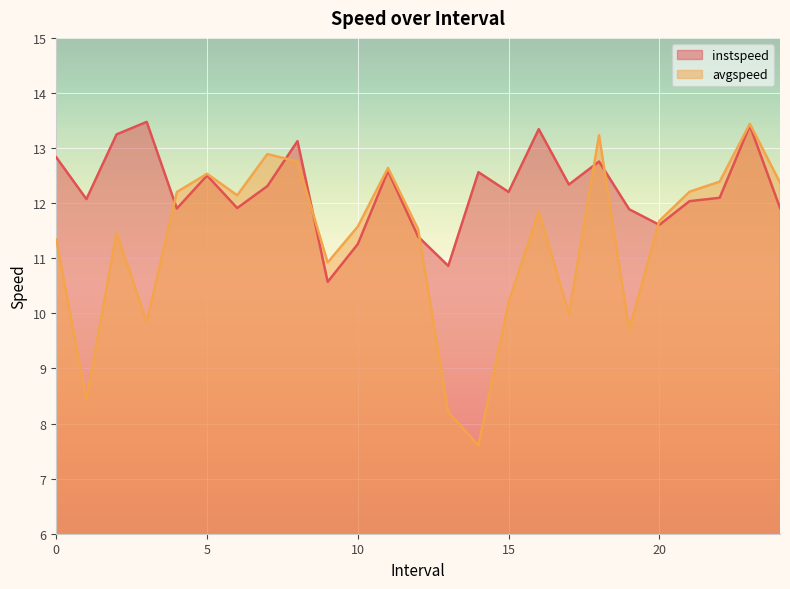

What is the value of the avgspeed point at the 9th from the left?

12.8